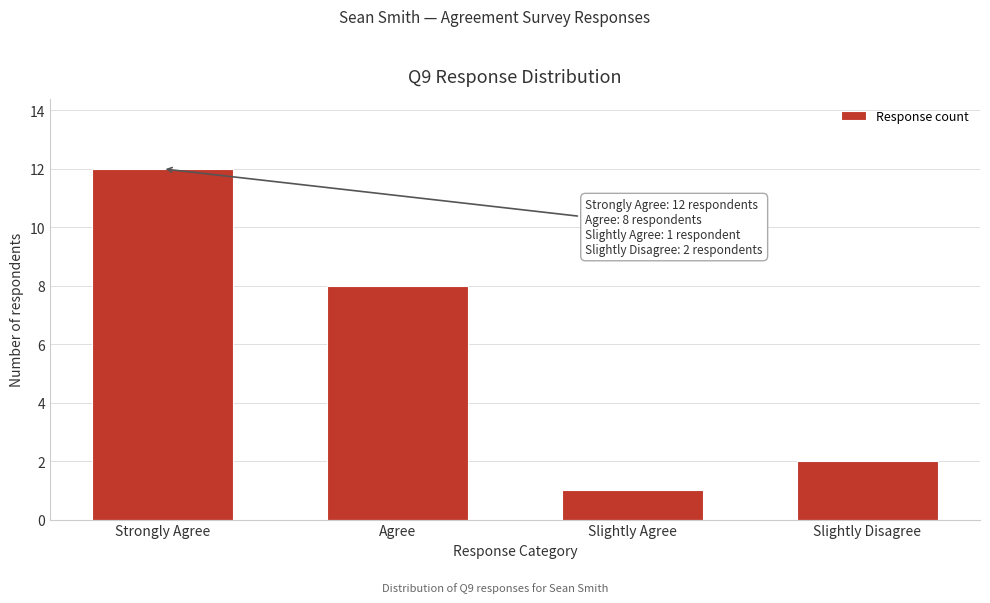

Reading left to right, extract all data points from this chart.

Strongly Agree=12	Agree=8	Slightly Agree=1	Slightly Disagree=2